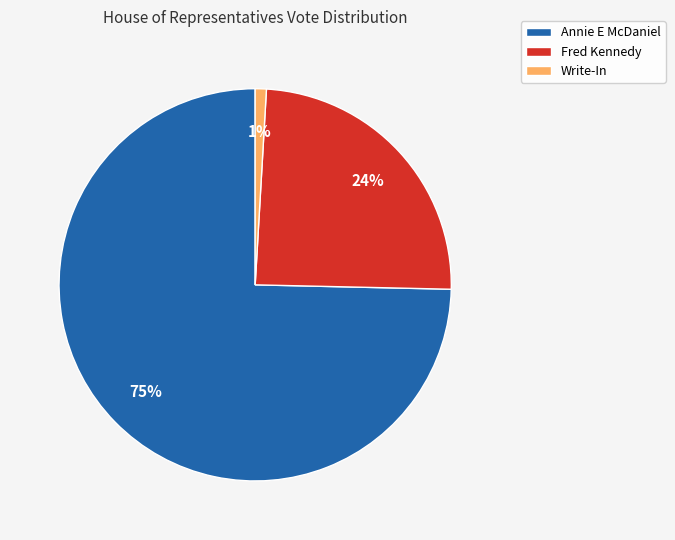

Does any single category account for the majority?

Yes